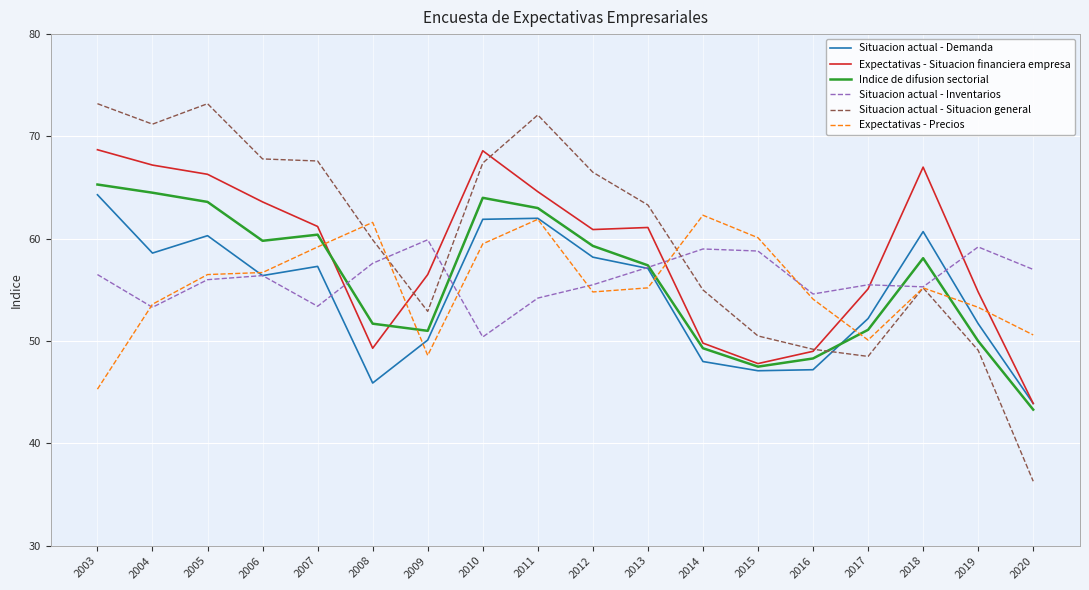

What are all the series names shown in the legend?

Situacion actual - Demanda, Expectativas - Situacion financiera empresa, Indice de difusion sectorial, Situacion actual - Inventarios, Situacion actual - Situacion general, Expectativas - Precios